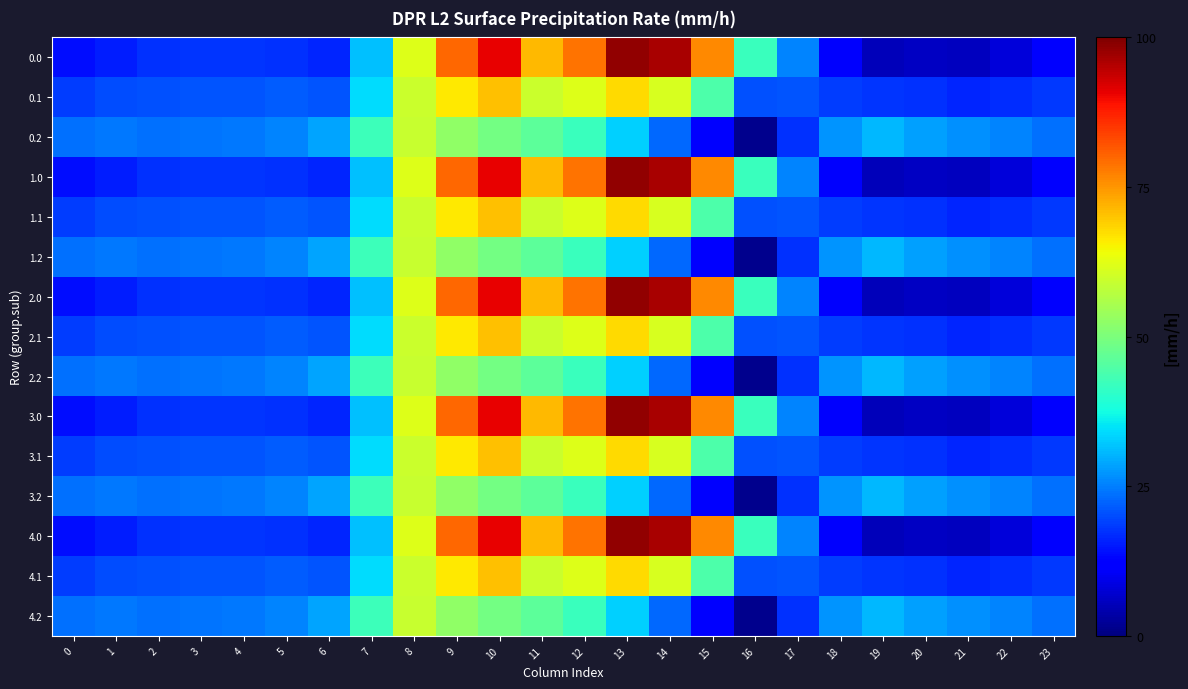

Reading left to right, list all the values displayed in this chart.

0.0: 0=-482.0	1=-449.5	2=-410.3	3=-404.4	4=-404.9	5=-410.8	6=-435.0	7=-136.4	8=454.2	9=804.0	10=1023.2	11=640.9	12=784.4	13=1167.2	14=1128.3	15=739.0	16=67.6	17=-250.3	18=-529.6	19=-644.5	20=-629.9	21=-638.4	22=-592.3	23=-511.3
0.1: 0=-384.6	1=-361.1	2=-347.9	3=-342.7	4=-339.6	5=-329.5	6=-345.2	7=-81.6	8=412.6	9=542.1	10=628.1	11=415.4	12=456.1	13=574.0	14=438.6	15=111.1	16=-353.7	17=-340.1	18=-388.5	19=-399.7	20=-414.5	21=-432.4	22=-419.9	23=-399.4
0.2: 0=-287.1	1=-272.7	2=-285.5	3=-281.0	4=-274.4	5=-248.1	6=-187.1	7=77.9	8=407.2	9=271.1	10=202.5	11=149.1	12=65.2	13=-104.4	14=-301.9	15=-522.2	16=-721.2	17=-409.5	18=-223.1	19=-151.1	20=-199.2	21=-226.4	22=-247.4	23=-287.5
1.0: 0=-482.0	1=-449.5	2=-410.3	3=-404.4	4=-404.9	5=-410.8	6=-435.0	7=-136.4	8=454.2	9=804.0	10=1023.2	11=640.9	12=784.4	13=1167.2	14=1128.3	15=739.0	16=67.6	17=-250.3	18=-529.6	19=-644.5	20=-629.9	21=-638.4	22=-592.3	23=-511.3
1.1: 0=-384.6	1=-361.1	2=-347.9	3=-342.7	4=-339.6	5=-329.5	6=-345.2	7=-81.6	8=412.6	9=542.1	10=628.1	11=415.4	12=456.1	13=574.0	14=438.6	15=111.1	16=-353.7	17=-340.1	18=-388.5	19=-399.7	20=-414.5	21=-432.4	22=-419.9	23=-399.4
1.2: 0=-287.1	1=-272.7	2=-285.5	3=-281.0	4=-274.4	5=-248.1	6=-187.1	7=77.9	8=407.2	9=271.1	10=202.5	11=149.1	12=65.2	13=-104.4	14=-301.9	15=-522.2	16=-721.2	17=-409.5	18=-223.1	19=-151.1	20=-199.2	21=-226.4	22=-247.4	23=-287.5
2.0: 0=-482.0	1=-449.5	2=-410.3	3=-404.4	4=-404.9	5=-410.8	6=-435.0	7=-136.4	8=454.2	9=804.0	10=1023.2	11=640.9	12=784.4	13=1167.2	14=1128.3	15=739.0	16=67.6	17=-250.3	18=-529.6	19=-644.5	20=-629.9	21=-638.4	22=-592.3	23=-511.3
2.1: 0=-384.6	1=-361.1	2=-347.9	3=-342.7	4=-339.6	5=-329.5	6=-345.2	7=-81.6	8=412.6	9=542.1	10=628.1	11=415.4	12=456.1	13=574.0	14=438.6	15=111.1	16=-353.7	17=-340.1	18=-388.5	19=-399.7	20=-414.5	21=-432.4	22=-419.9	23=-399.4
2.2: 0=-287.1	1=-272.7	2=-285.5	3=-281.0	4=-274.4	5=-248.1	6=-187.1	7=77.9	8=407.2	9=271.1	10=202.5	11=149.1	12=65.2	13=-104.4	14=-301.9	15=-522.2	16=-721.2	17=-409.5	18=-223.1	19=-151.1	20=-199.2	21=-226.4	22=-247.4	23=-287.5
3.0: 0=-482.0	1=-449.5	2=-410.3	3=-404.4	4=-404.9	5=-410.8	6=-435.0	7=-136.4	8=454.2	9=804.0	10=1023.2	11=640.9	12=784.4	13=1167.2	14=1128.3	15=739.0	16=67.6	17=-250.3	18=-529.6	19=-644.5	20=-629.9	21=-638.4	22=-592.3	23=-511.3
3.1: 0=-384.6	1=-361.1	2=-347.9	3=-342.7	4=-339.6	5=-329.5	6=-345.2	7=-81.6	8=412.6	9=542.1	10=628.1	11=415.4	12=456.1	13=574.0	14=438.6	15=111.1	16=-353.7	17=-340.1	18=-388.5	19=-399.7	20=-414.5	21=-432.4	22=-419.9	23=-399.4
3.2: 0=-287.1	1=-272.7	2=-285.5	3=-281.0	4=-274.4	5=-248.1	6=-187.1	7=77.9	8=407.2	9=271.1	10=202.5	11=149.1	12=65.2	13=-104.4	14=-301.9	15=-522.2	16=-721.2	17=-409.5	18=-223.1	19=-151.1	20=-199.2	21=-226.4	22=-247.4	23=-287.5
4.0: 0=-482.0	1=-449.5	2=-410.3	3=-404.4	4=-404.9	5=-410.8	6=-435.0	7=-136.4	8=454.2	9=804.0	10=1023.2	11=640.9	12=784.4	13=1167.2	14=1128.3	15=739.0	16=67.6	17=-250.3	18=-529.6	19=-644.5	20=-629.9	21=-638.4	22=-592.3	23=-511.3
4.1: 0=-384.6	1=-361.1	2=-347.9	3=-342.7	4=-339.6	5=-329.5	6=-345.2	7=-81.6	8=412.6	9=542.1	10=628.1	11=415.4	12=456.1	13=574.0	14=438.6	15=111.1	16=-353.7	17=-340.1	18=-388.5	19=-399.7	20=-414.5	21=-432.4	22=-419.9	23=-399.4
4.2: 0=-287.1	1=-272.7	2=-285.5	3=-281.0	4=-274.4	5=-248.1	6=-187.1	7=77.9	8=407.2	9=271.1	10=202.5	11=149.1	12=65.2	13=-104.4	14=-301.9	15=-522.2	16=-721.2	17=-409.5	18=-223.1	19=-151.1	20=-199.2	21=-226.4	22=-247.4	23=-287.5